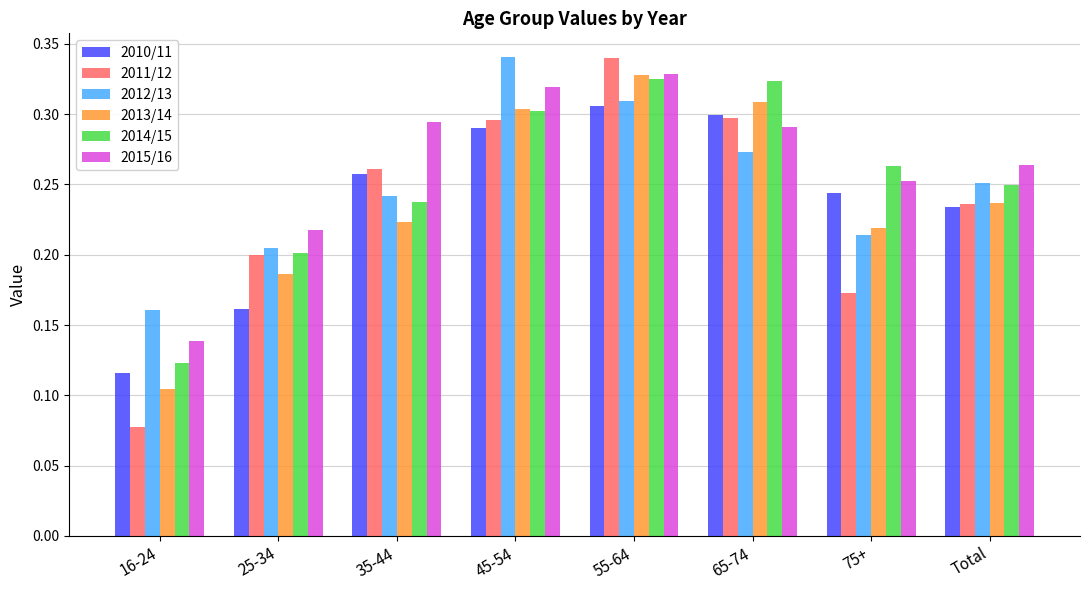

Where is 2013/14 nearest to the value 0?

16-24